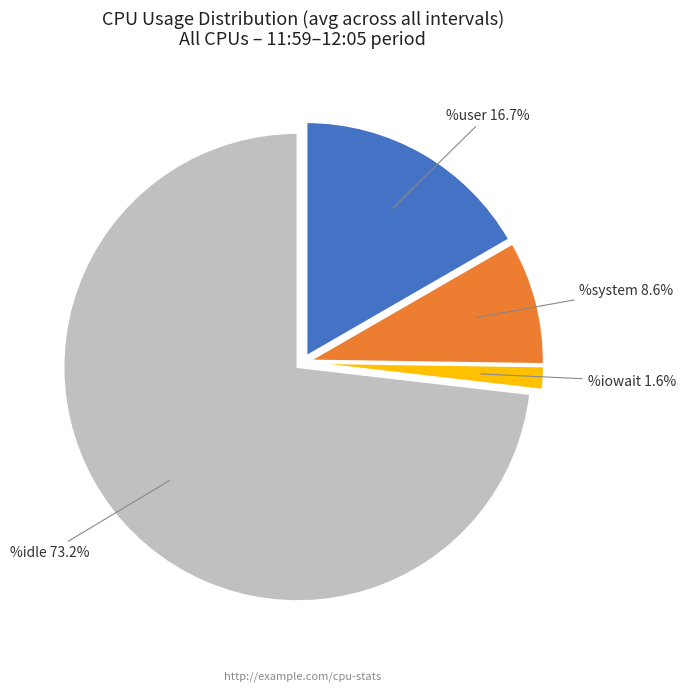

Is there a majority slice in this chart?

Yes